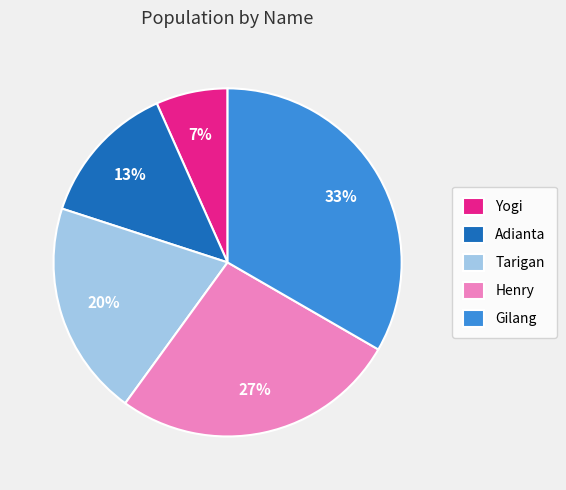

Is there a majority slice in this chart?

No